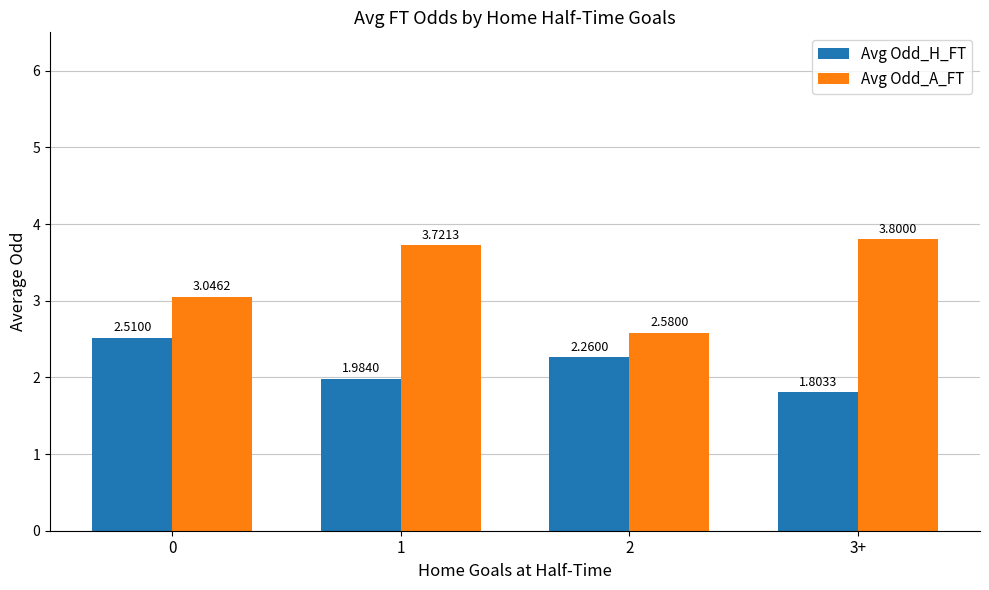

How many distinct data groups are displayed?

2